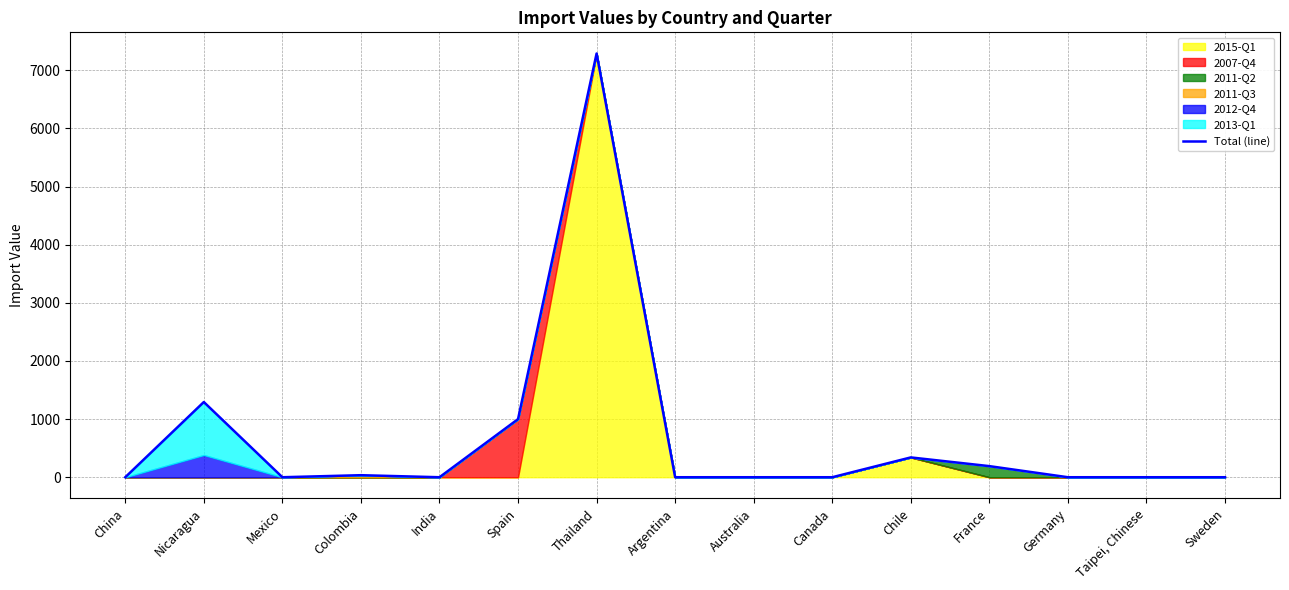

How many values are above zero?

6